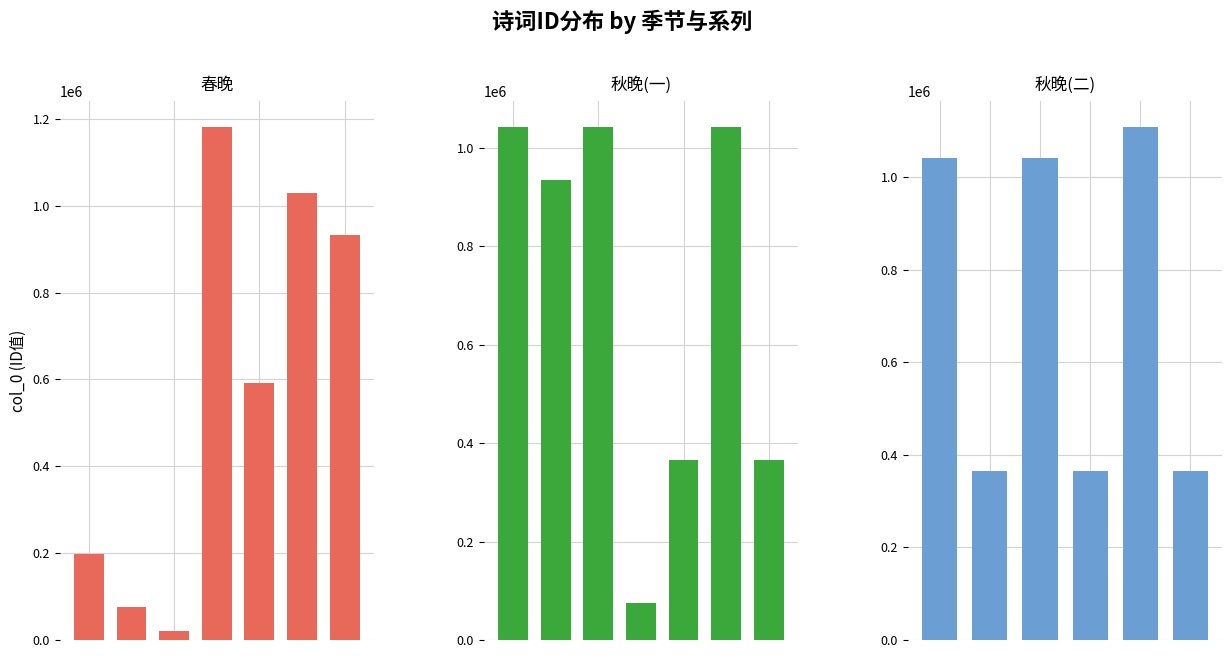

True or false: the data shows 49580 at 1.

False